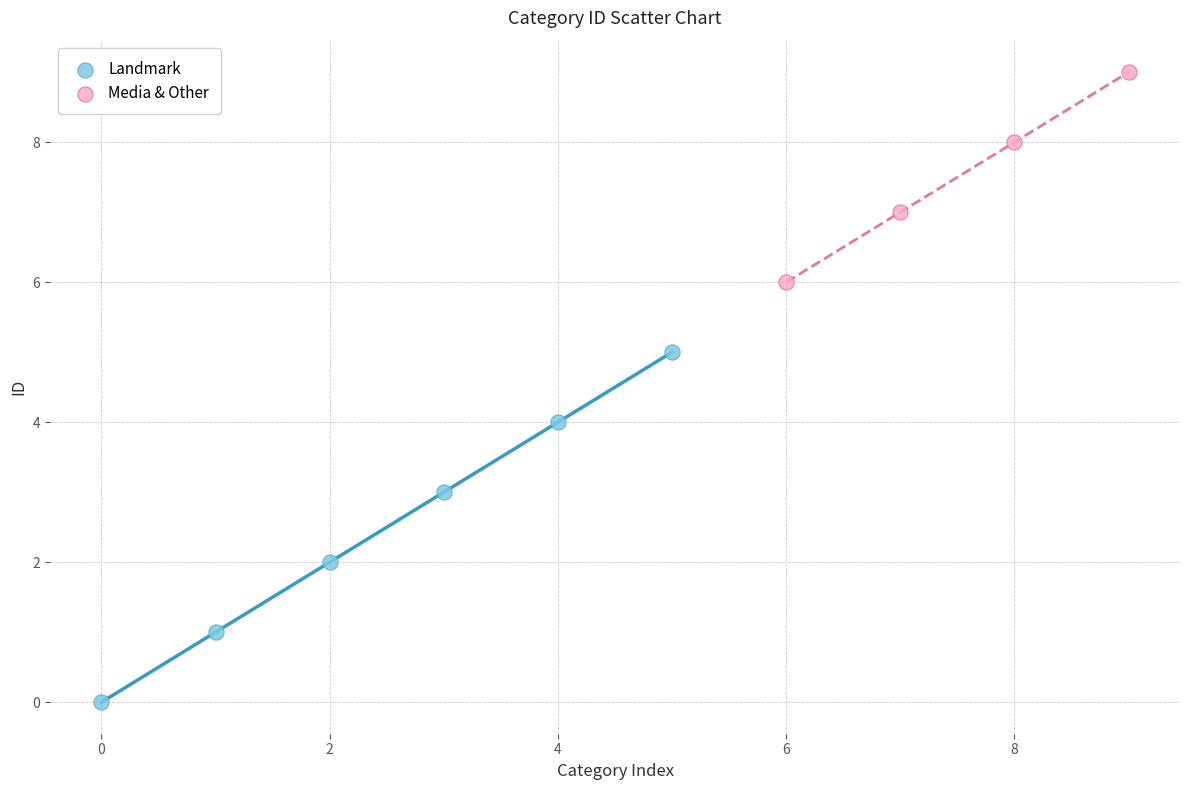

Which series contains the lowest Y value?

Landmark